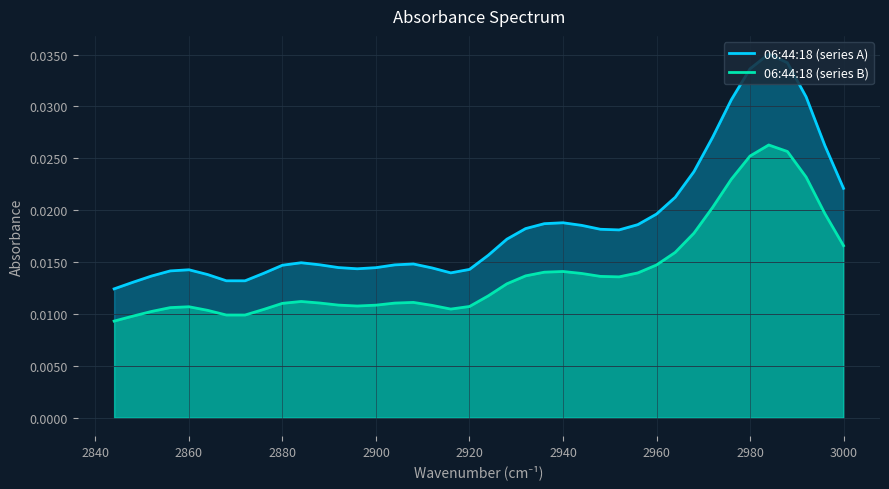

How many lines are shown in the chart?

2